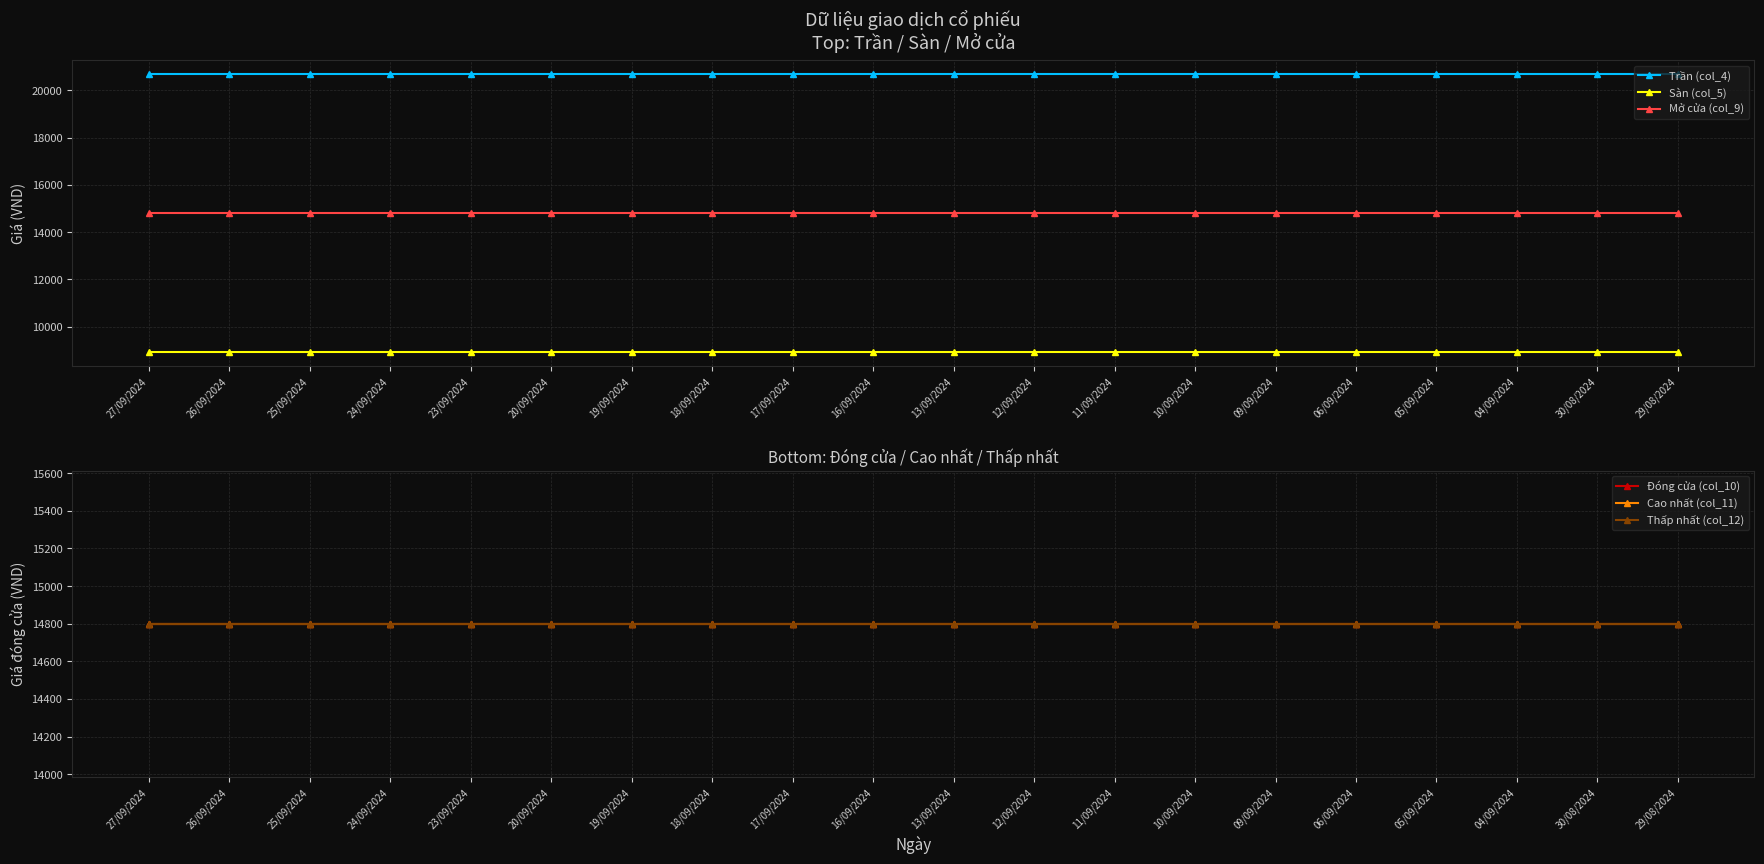

Which series has the largest range (max minus min)?

Trần (col_4)